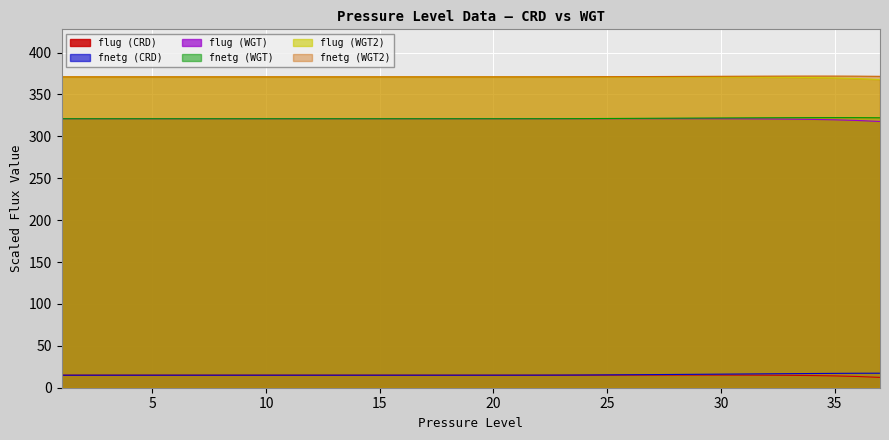

What is the highest value of the fnetg (CRD) series?

17.3